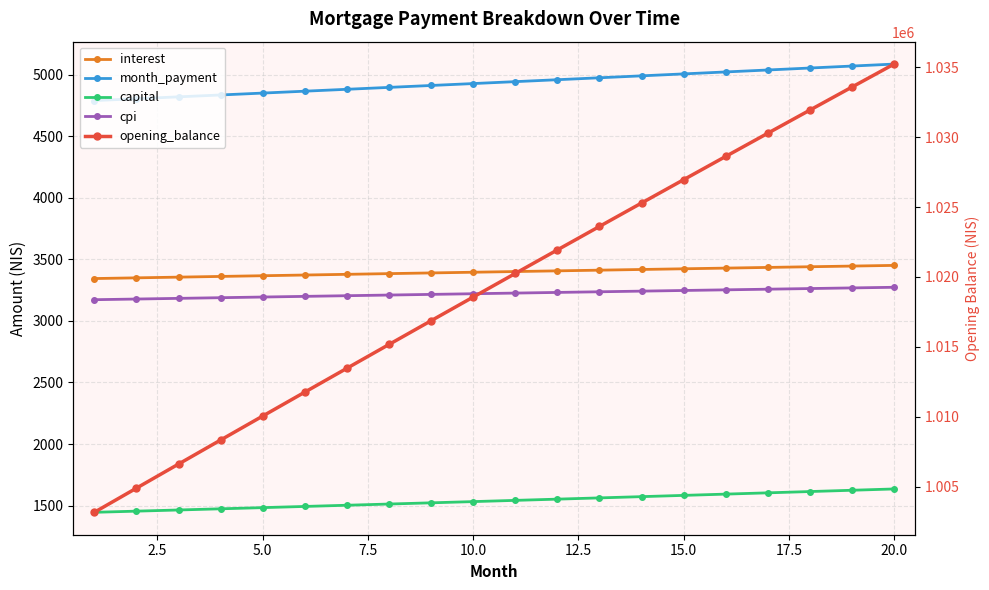

What is the average value of the month_payment series?

4936.1